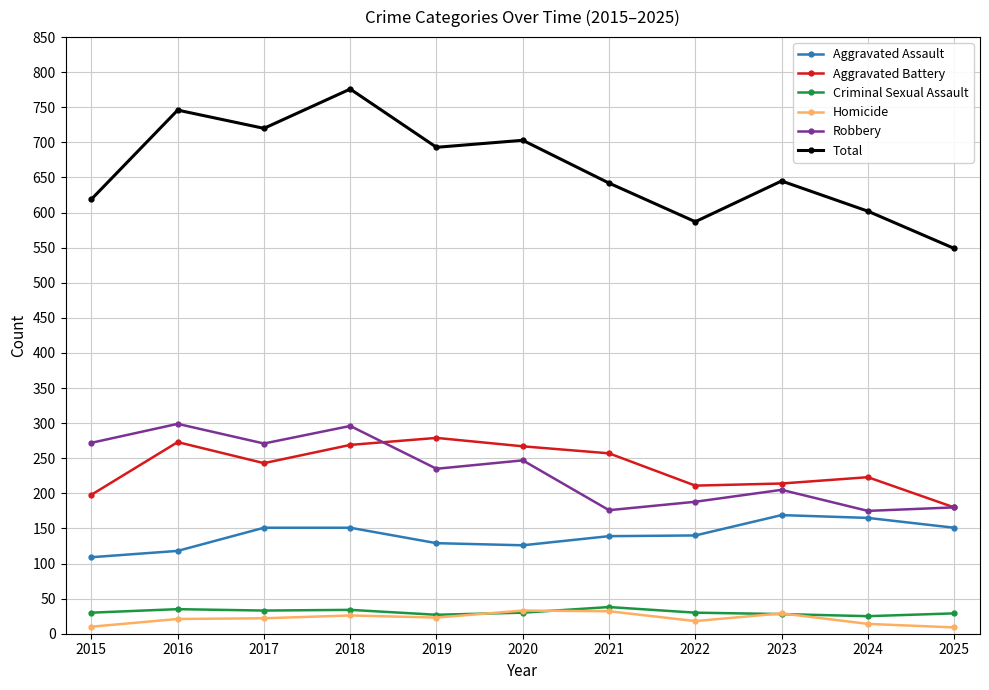

At which category does the chart reach its peak across all series?

2018